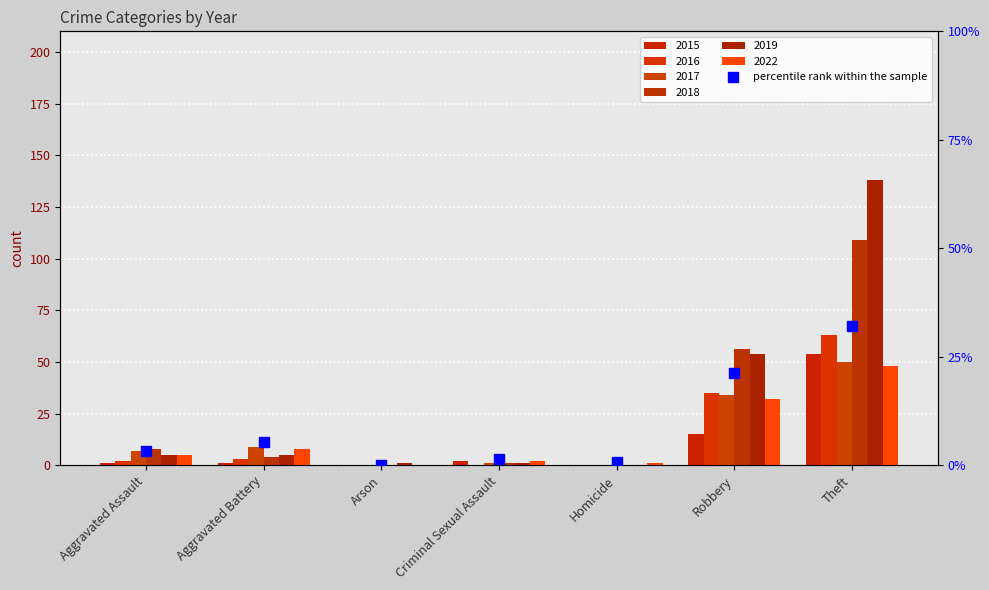

What is the difference between the values at Robbery and Aggravated Assault?

18.0